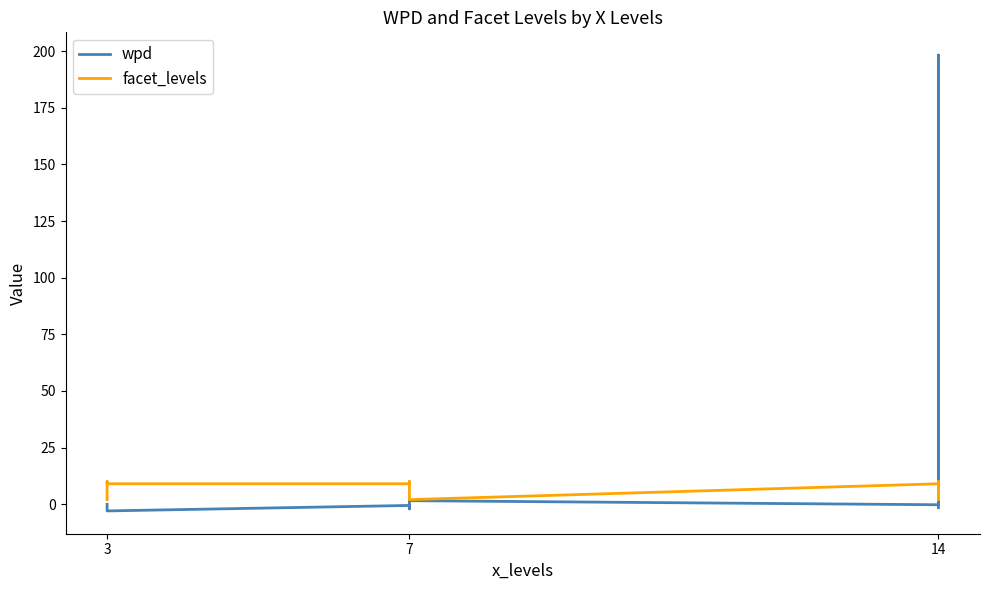

What is the minimum value shown in the chart?

-3.0